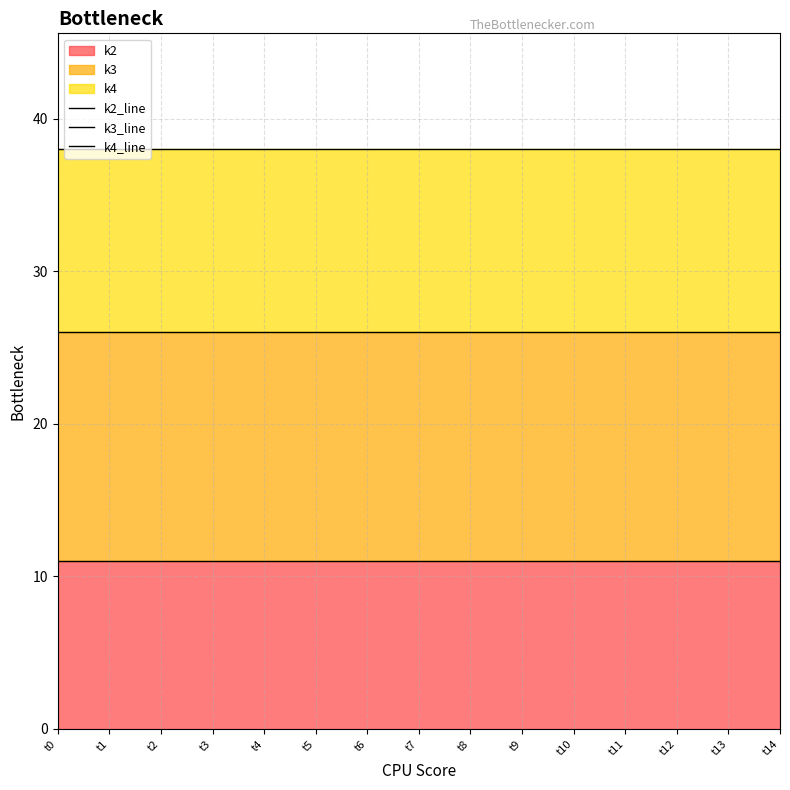

Rank the series by their average value, from highest to lowest.

k4_line, k3_line, k2_line